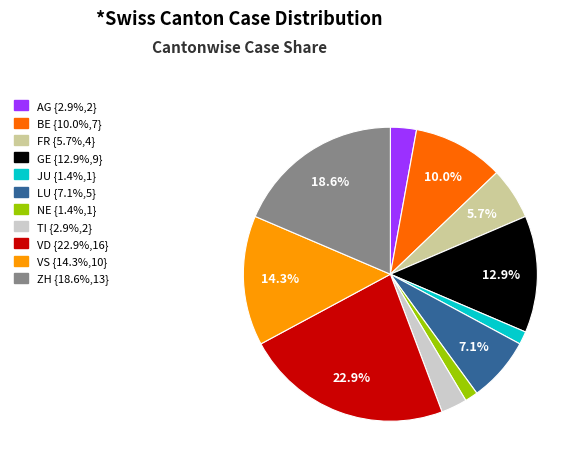

Is there a majority slice in this chart?

No